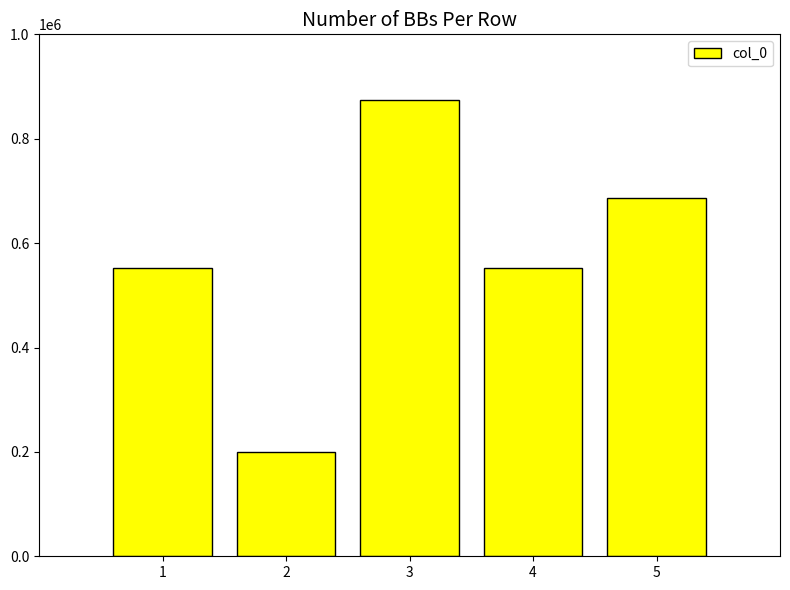

What is the smallest value displayed?

199423